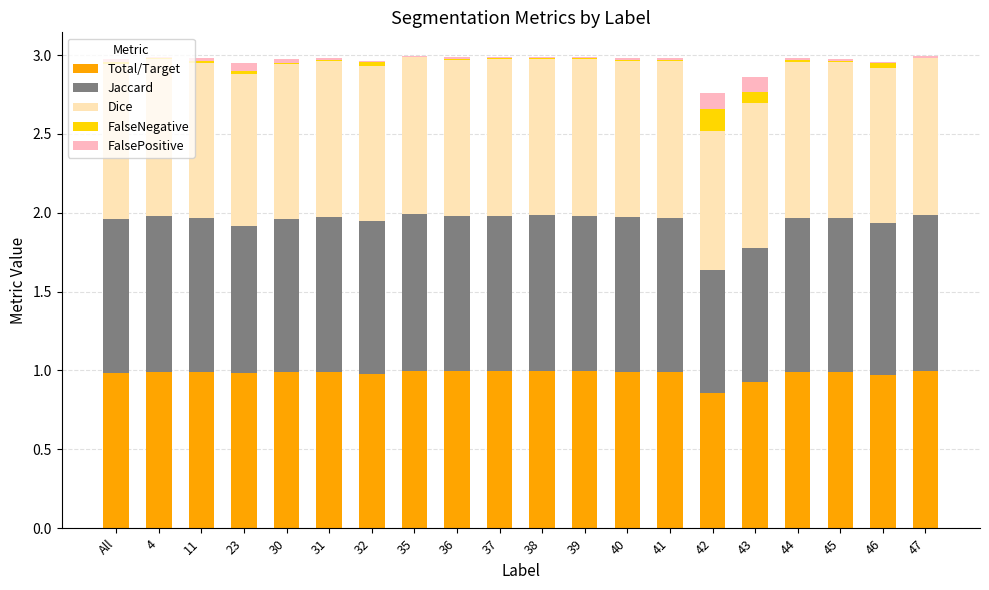

The value of Total/Target at 23 is 1.4. True or false?

False